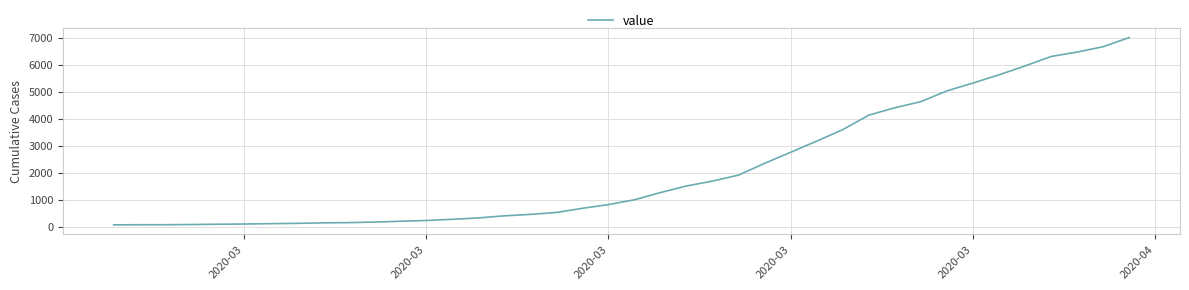

Does the chart have visible grid lines?

Yes